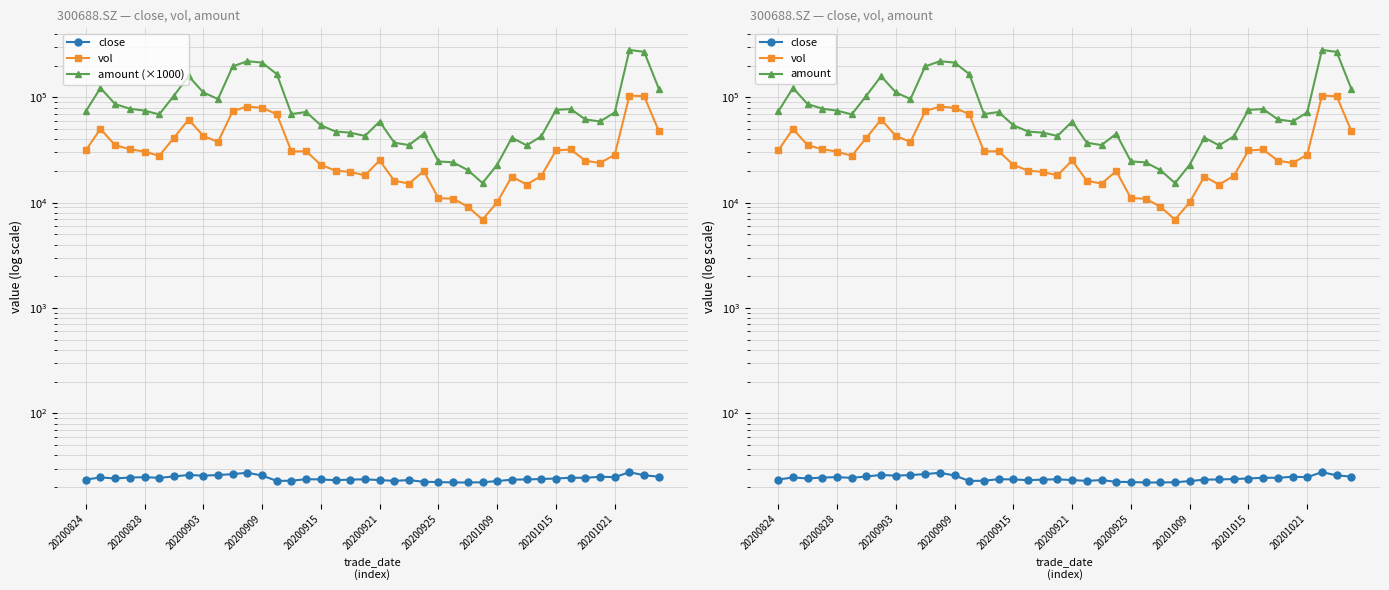

How many interior local peaks does the close series have?

10